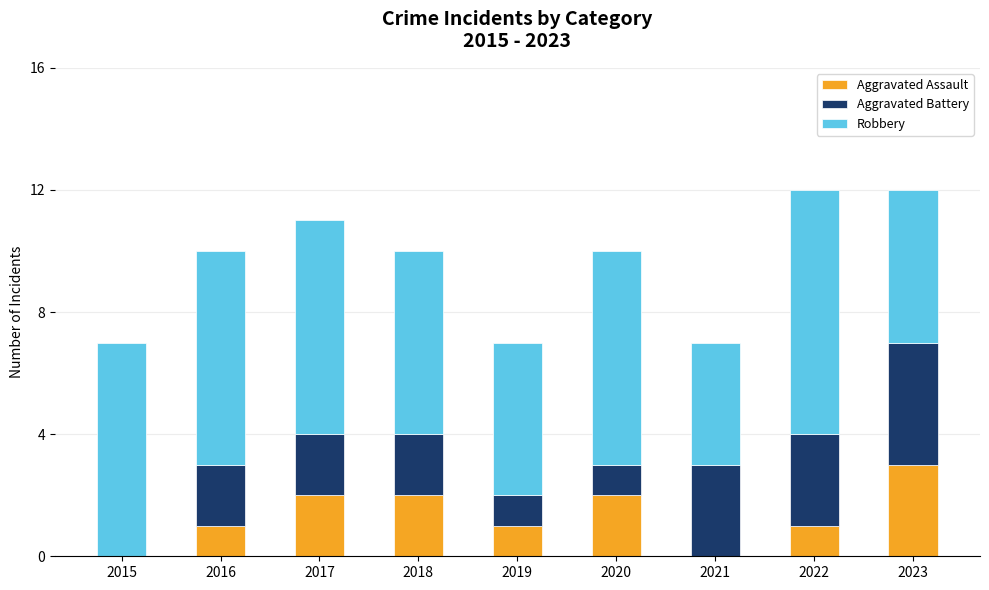

Reading left to right, list the values for the Aggravated Assault series.

2015=0	2016=1	2017=2	2018=2	2019=1	2020=2	2021=0	2022=1	2023=3